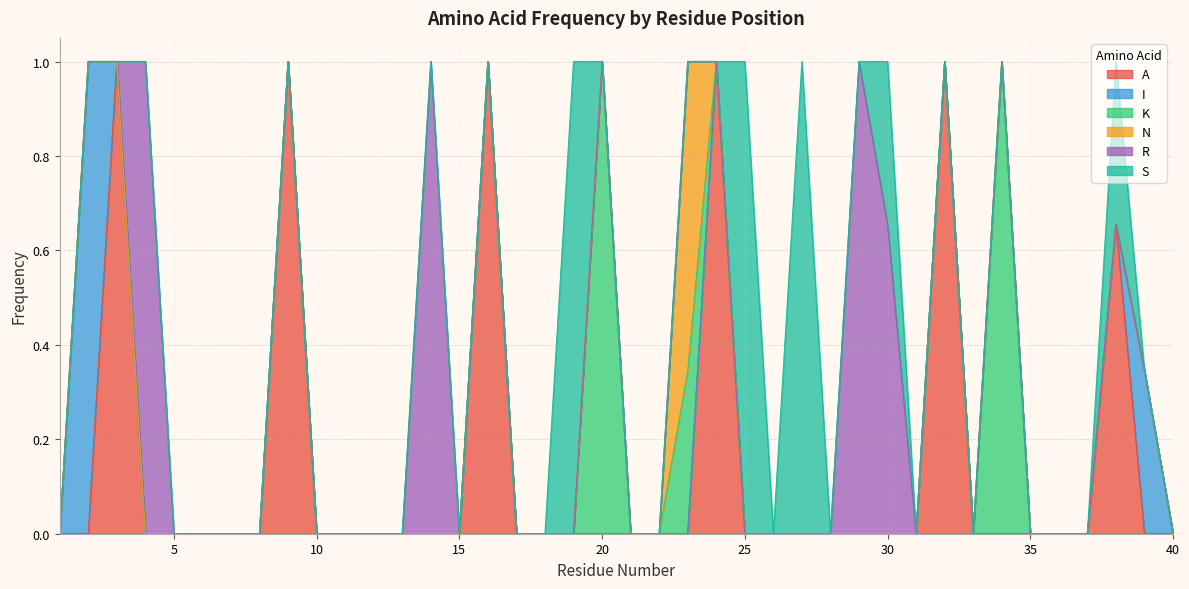

Rank the categories by I value from lowest to highest.

1, 3, 4, 5, 6, 7, 8, 9, 10, 11, 12, 13, 14, 15, 16, 17, 18, 19, 20, 21, 22, 23, 24, 25, 26, 27, 28, 29, 30, 31, 32, 33, 34, 35, 36, 37, 38, 40, 39, 2